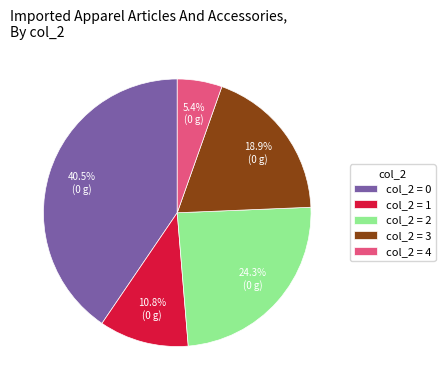

Which has a higher value, col_2 = 2 or col_2 = 3?

col_2 = 2